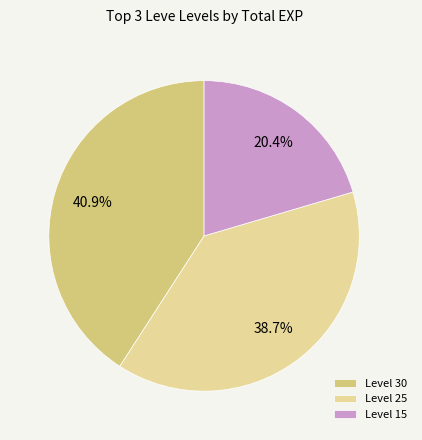

Do Level 30 and Level 15 together represent more than half of the pie?

Yes